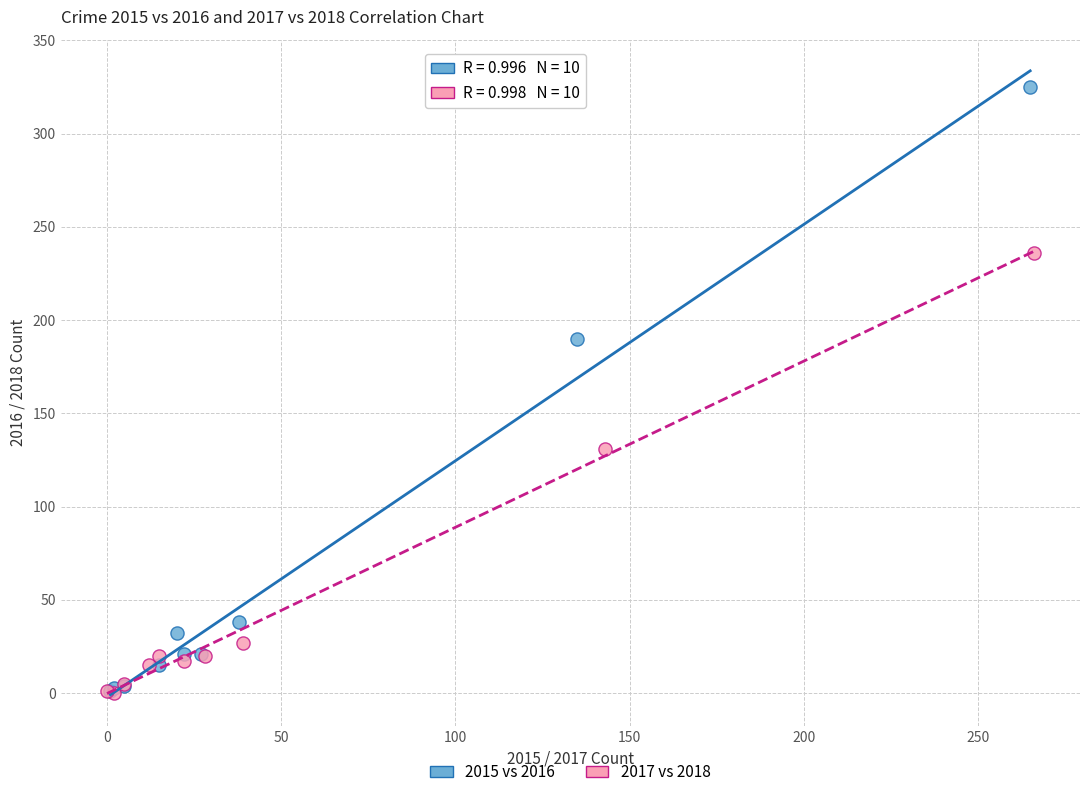

Which series reaches the maximum Y coordinate?

2015 vs 2016